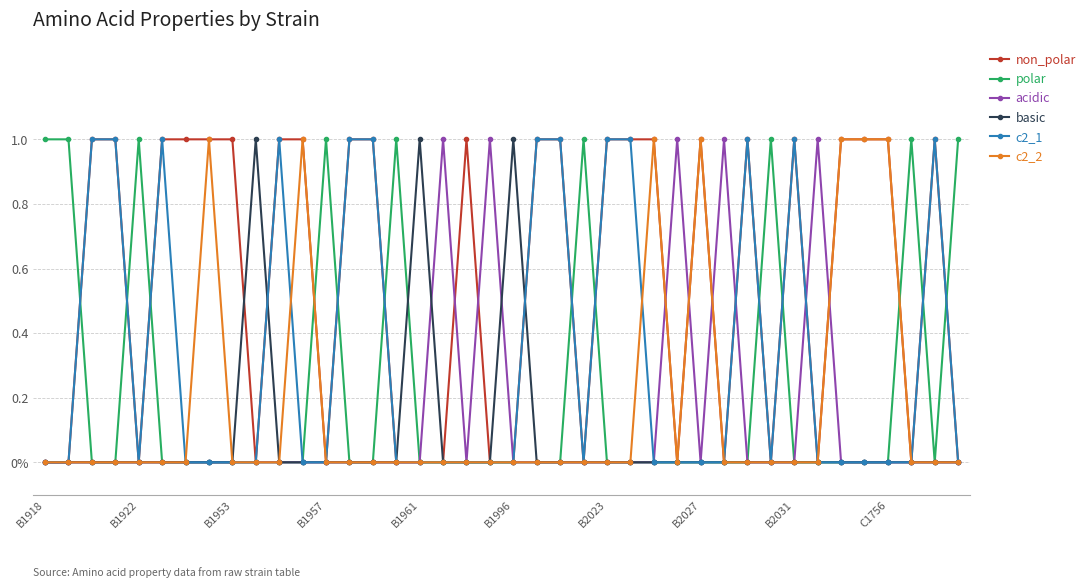

True or false: basic has more than 2 points higher than both neighbors.

True